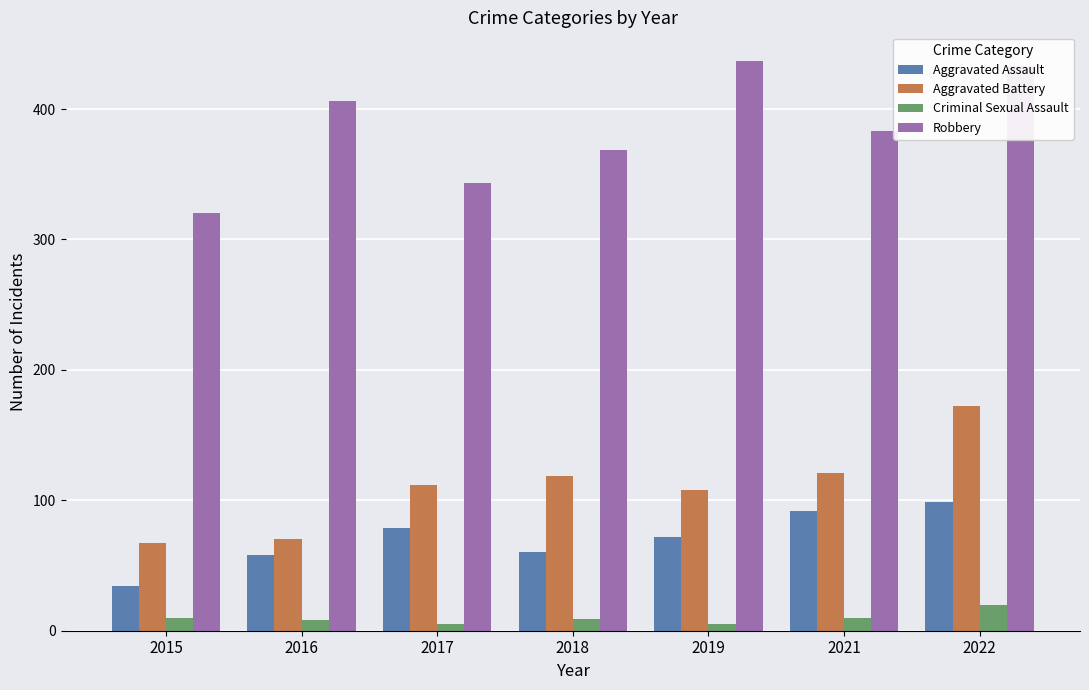

What is the sum of the Robbery values at 2019 and 2017?

780